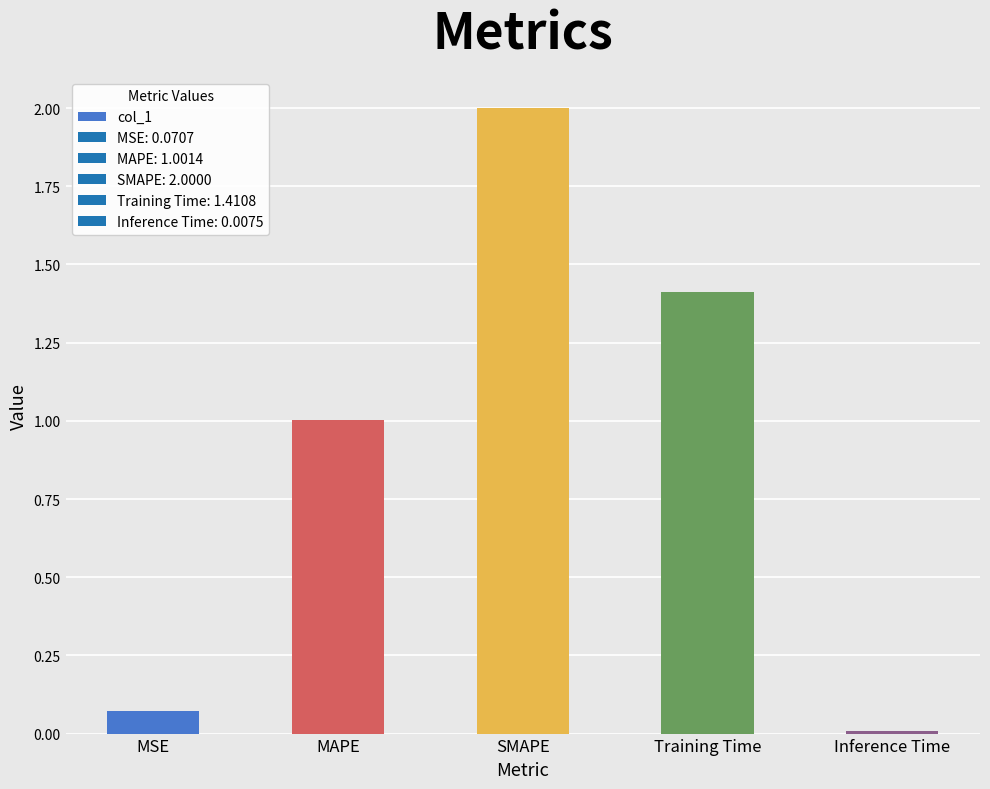

What is the sum of all values?

4.5